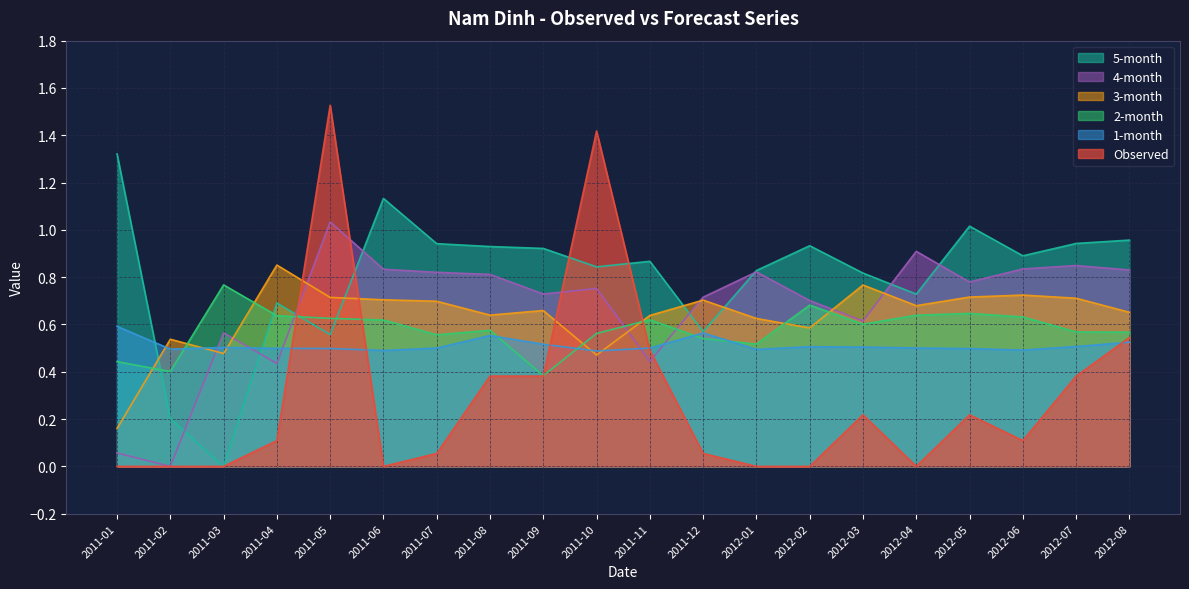

Rank the series at 2011-09 from highest to lowest value.

5-month, 4-month, 3-month, 1-month, 2-month, Observed